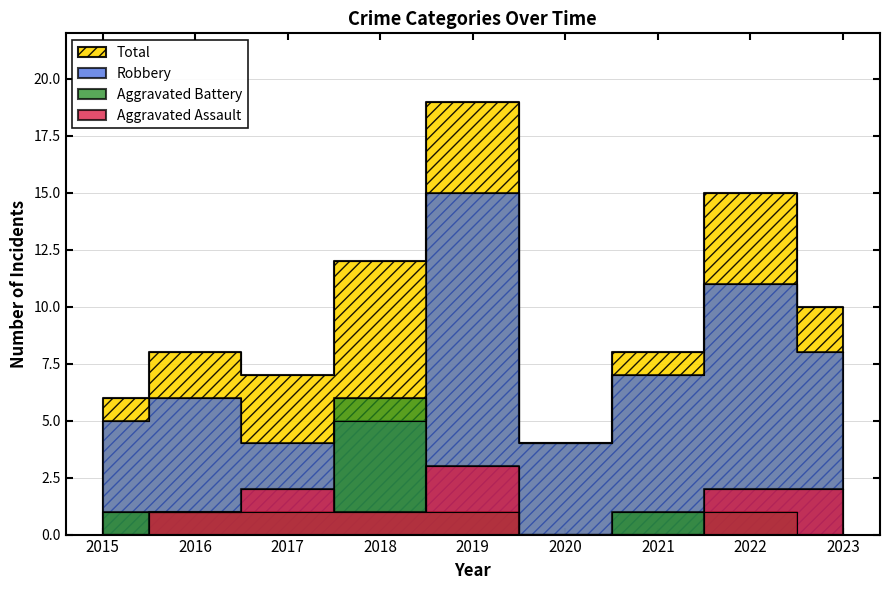

What is the total value across all series at 2020?

8